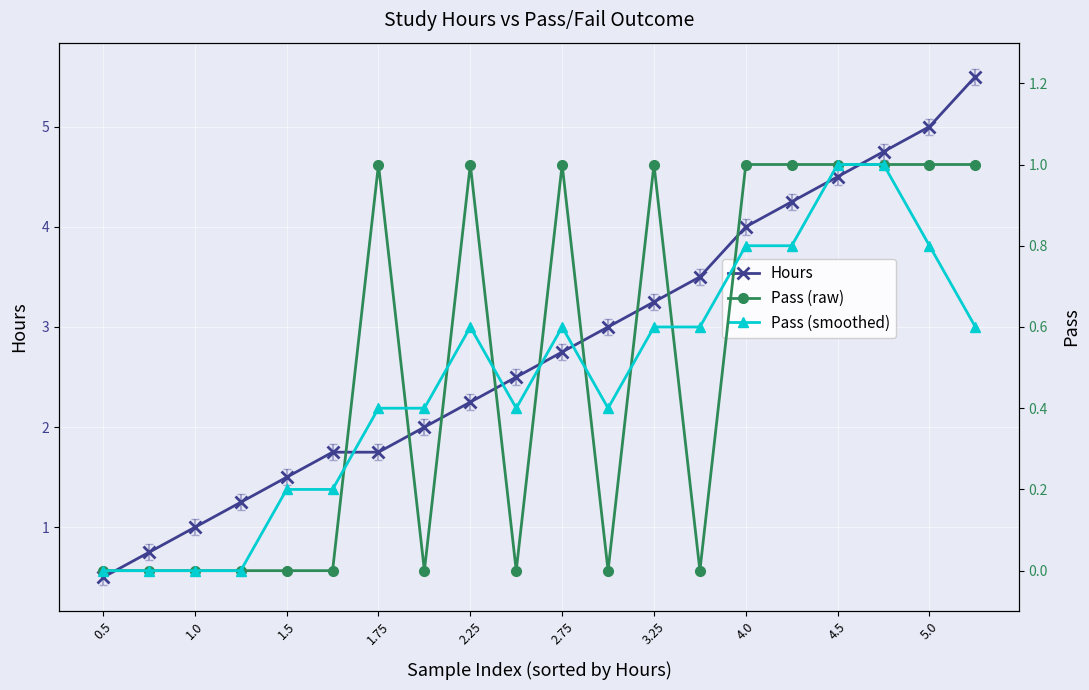

What is the maximum value for Hours?

5.5